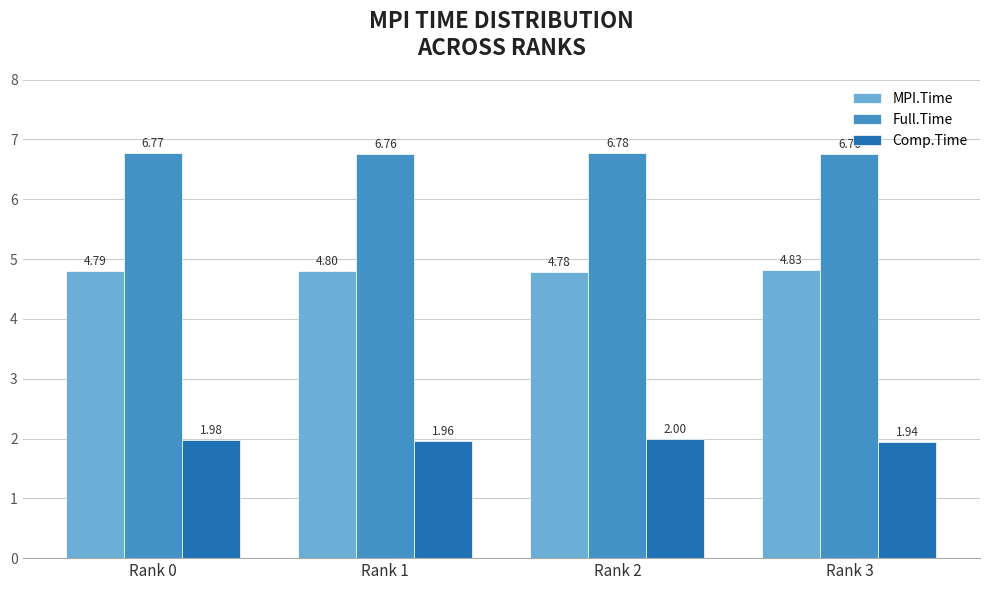

How many bars are there in total?

12